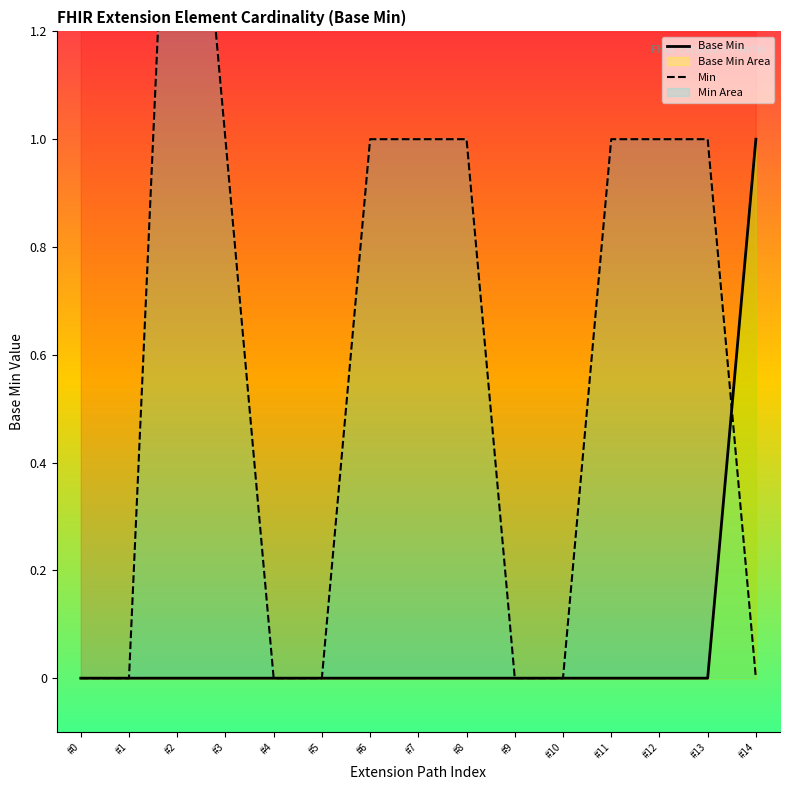

At which category is the sum across all series the highest?

#2